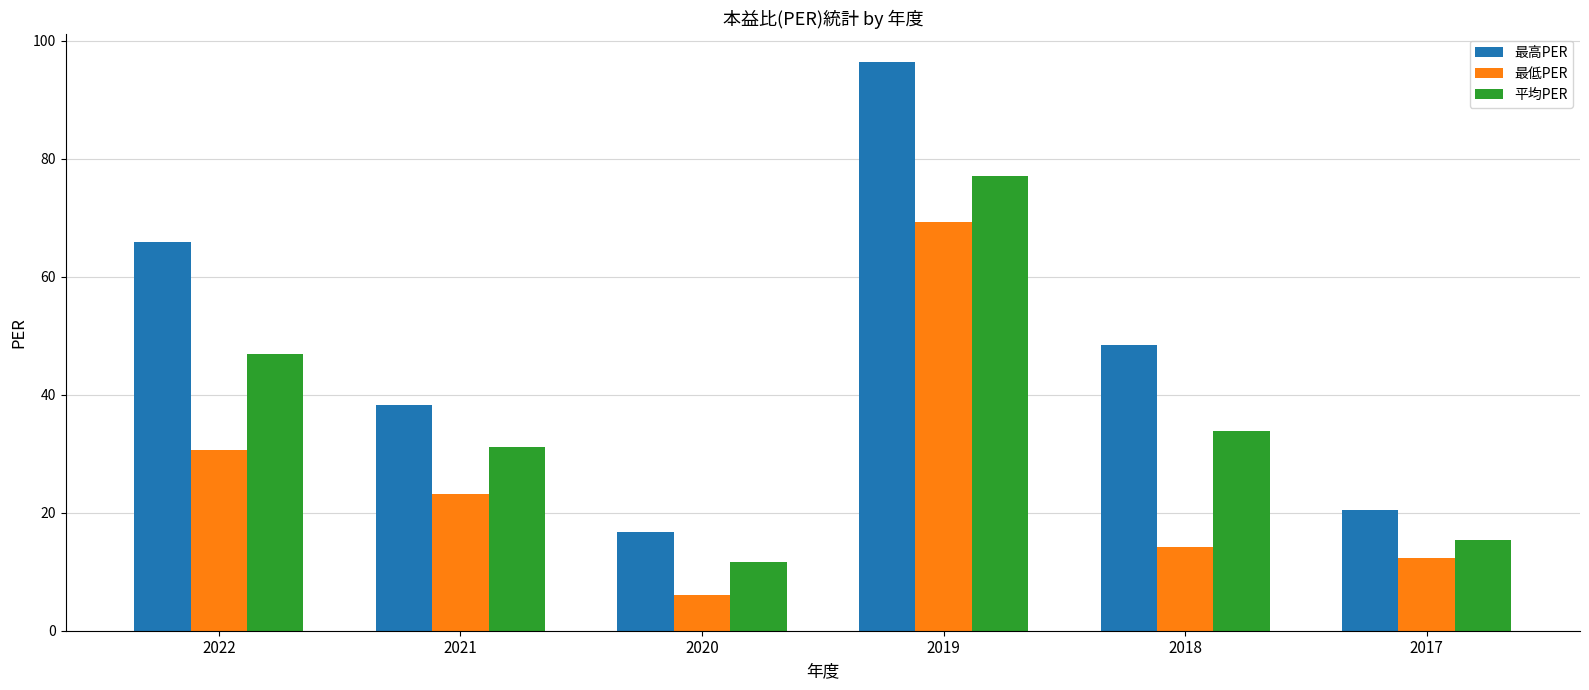

Which series changed the most between 2021 and 2017?

最高PER